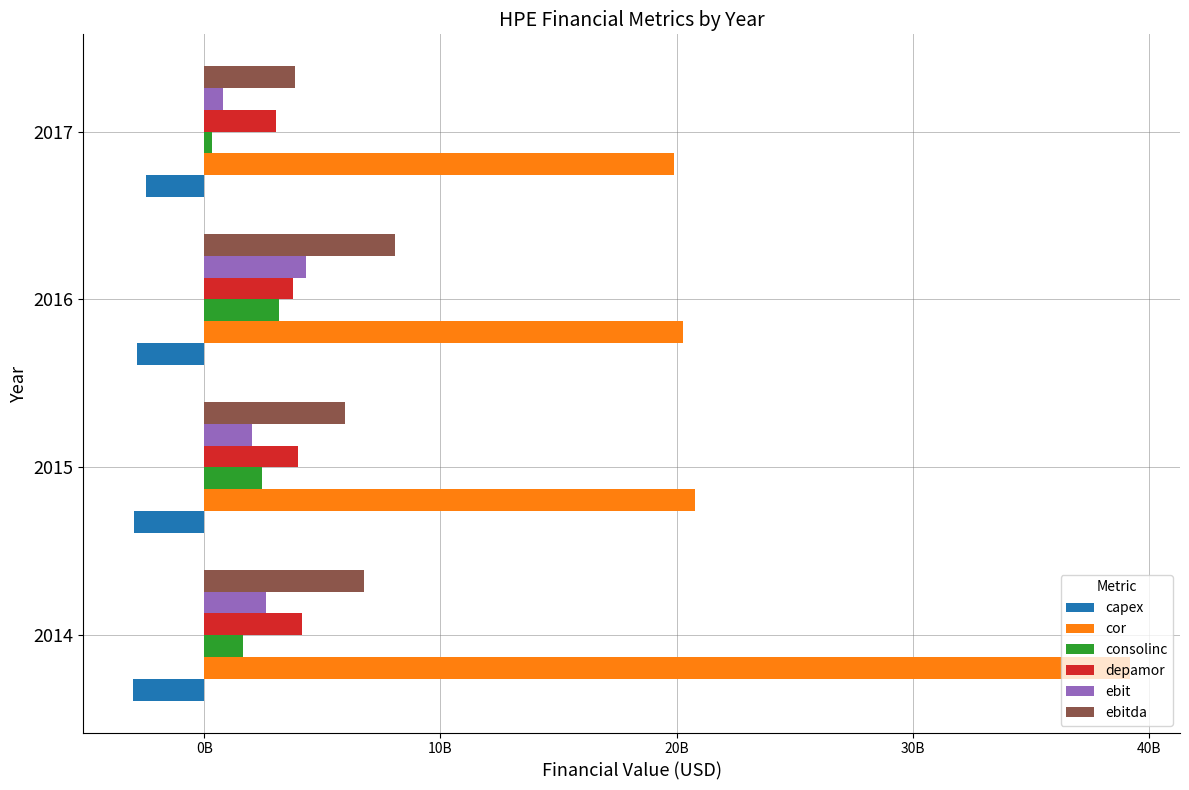

What are all the series names shown in the legend?

capex, cor, consolinc, depamor, ebit, ebitda